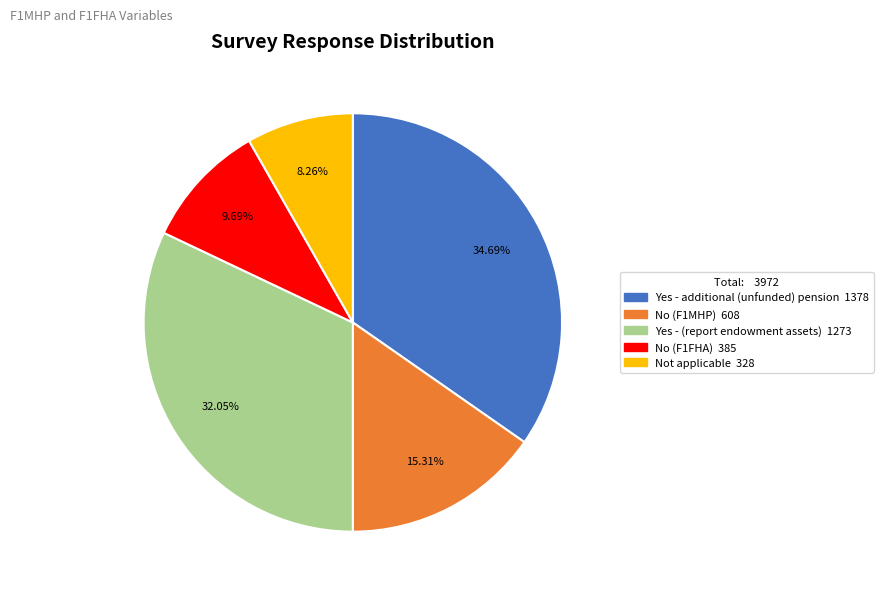

Is there any slice that represents more than half of the pie?

No